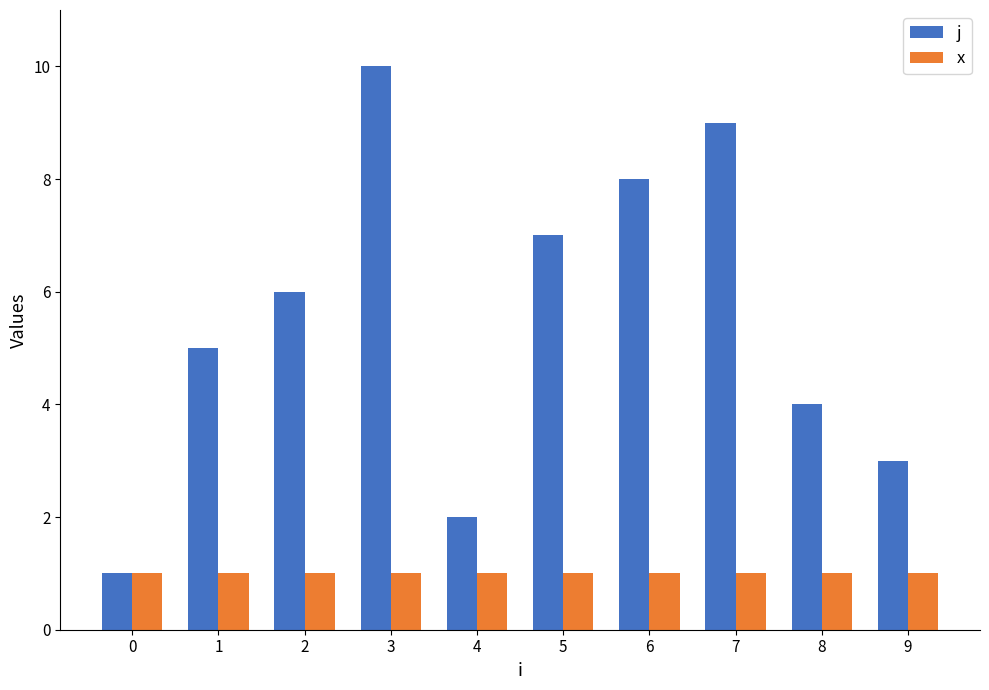

What is the average value of the x series?

1